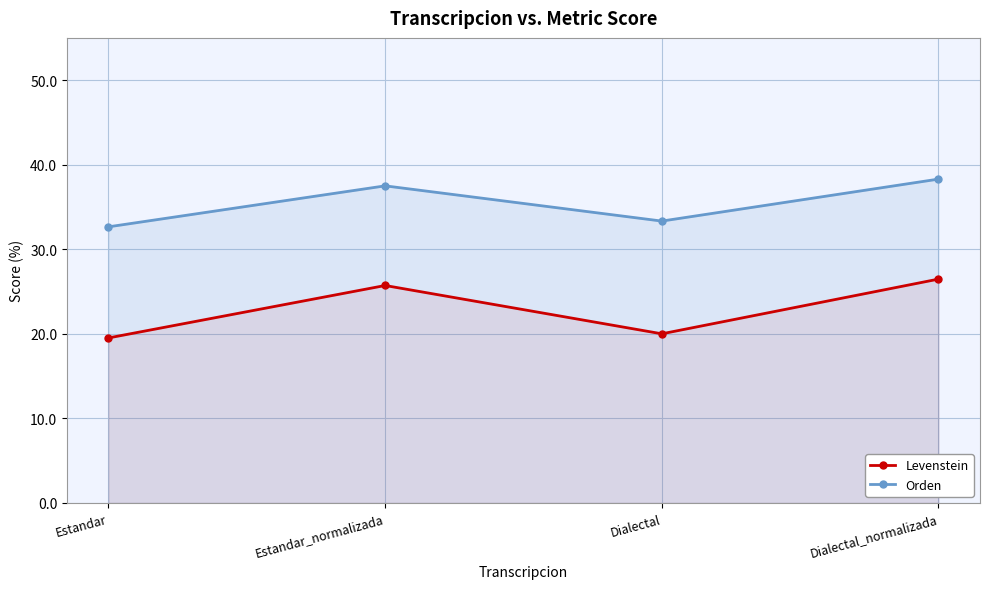

True or false: Levenstein and Orden intersect in this chart.

False